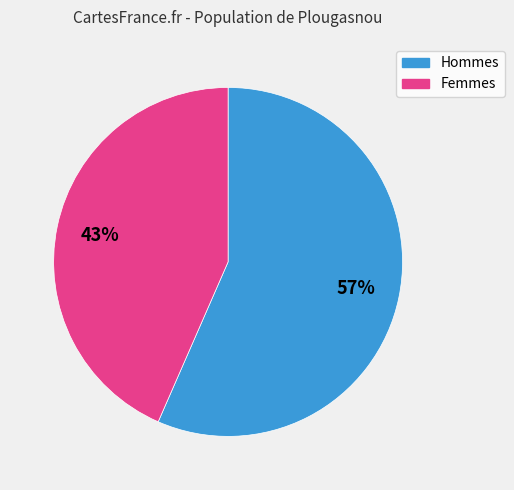

Does any single category account for the majority?

Yes